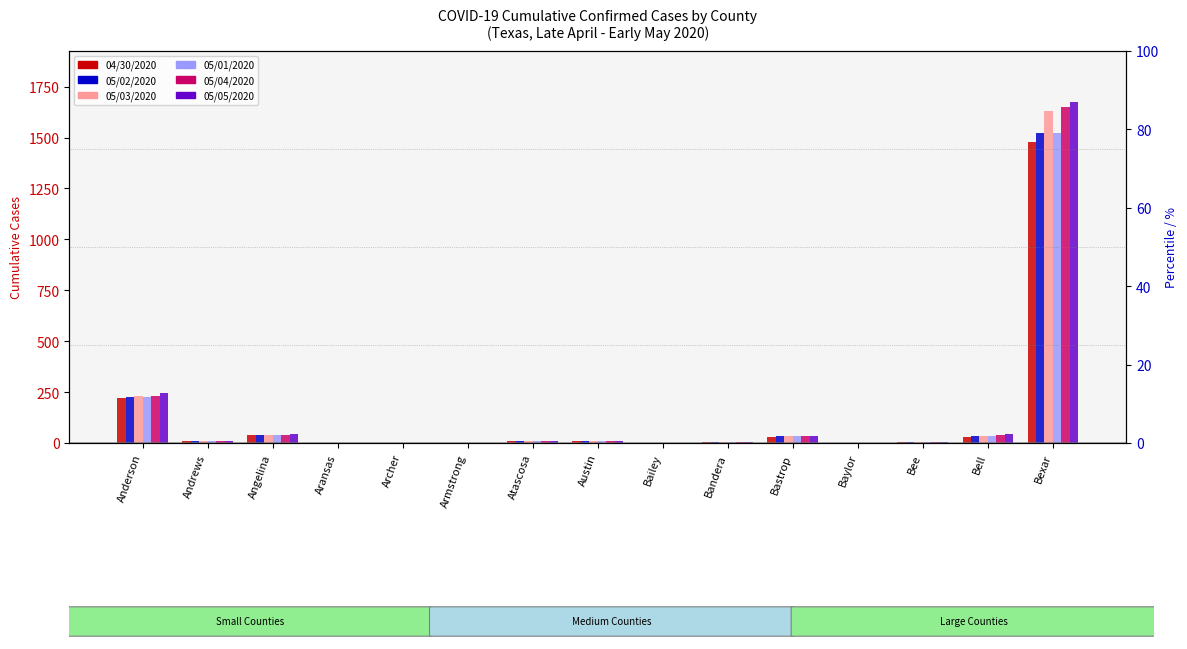

The 05/05/2020 series shows 407 at Anderson. True or false?

False